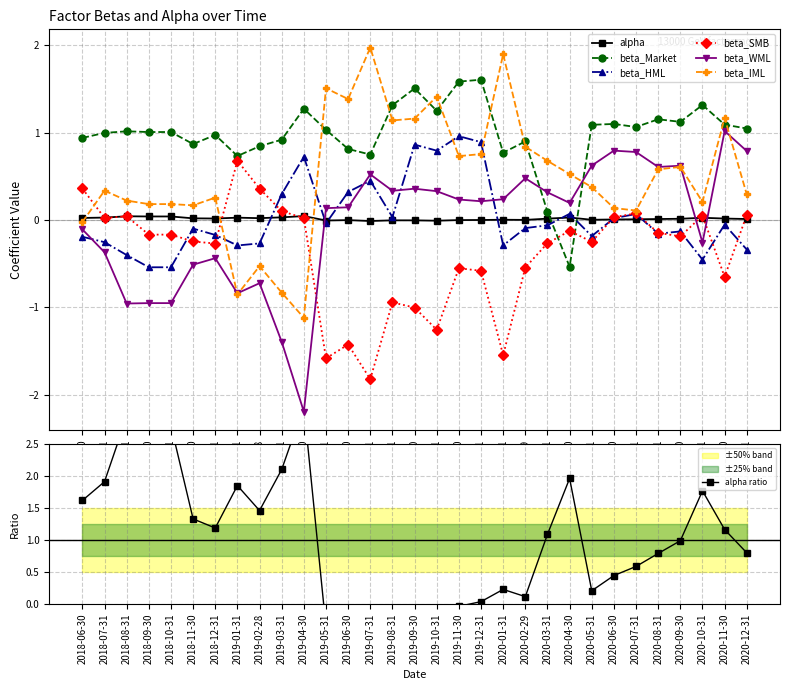

How many data points in beta_WML are less than 0?

12